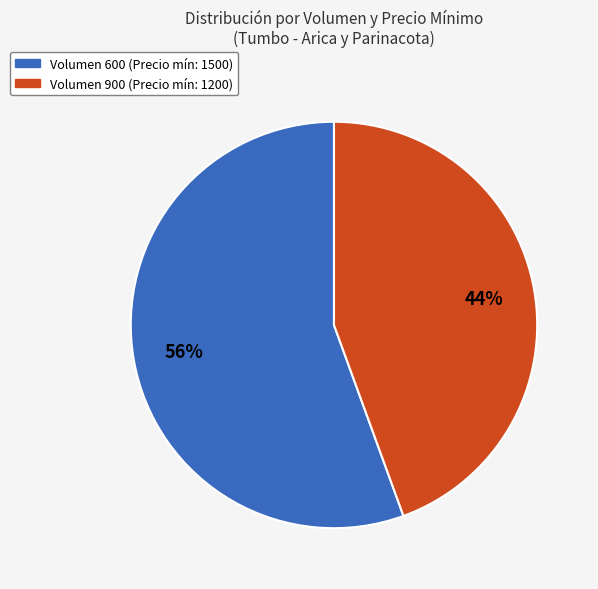

Rank the categories by value from highest to lowest.

Volumen 600 (Precio mín: 1500), Volumen 900 (Precio mín: 1200)